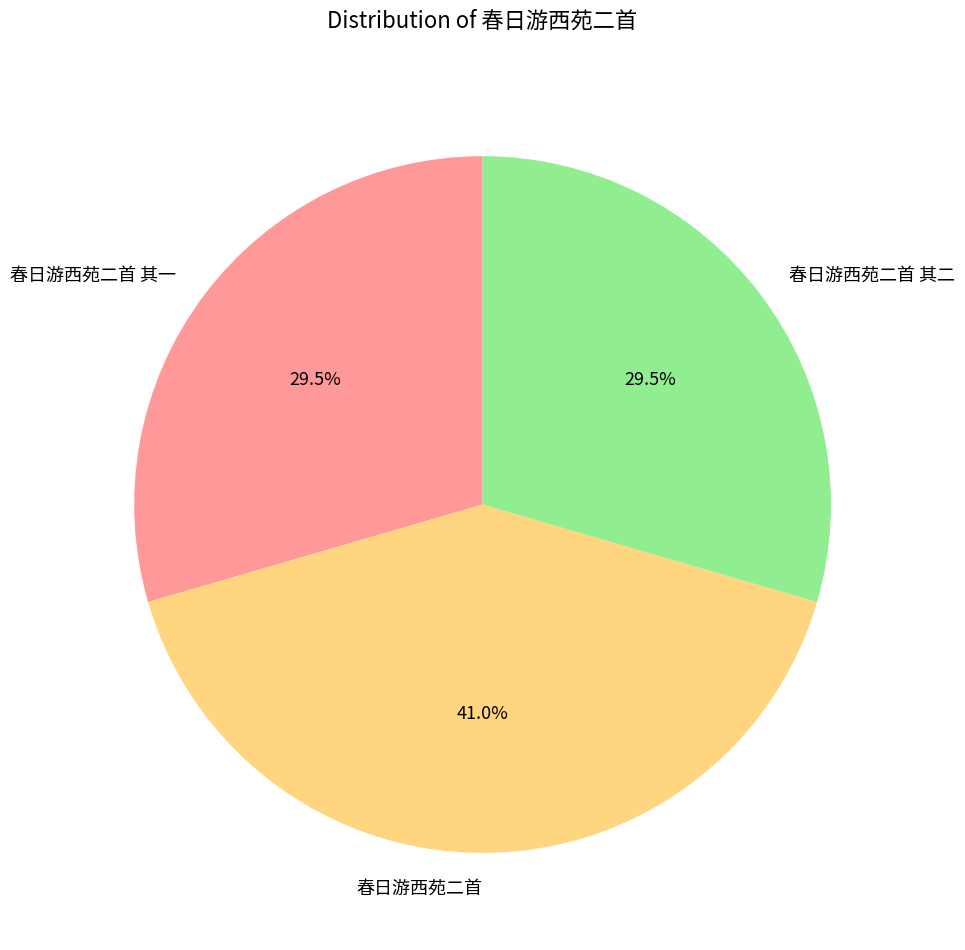

True or false: 春日游西苑二首 accounts for 41% of the total.

True